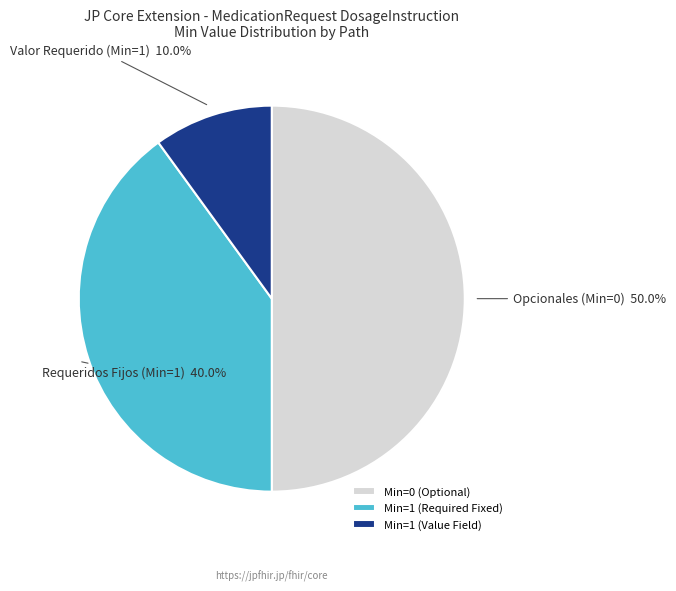

Which category has the biggest portion of the pie?

Min=0 (Optional)